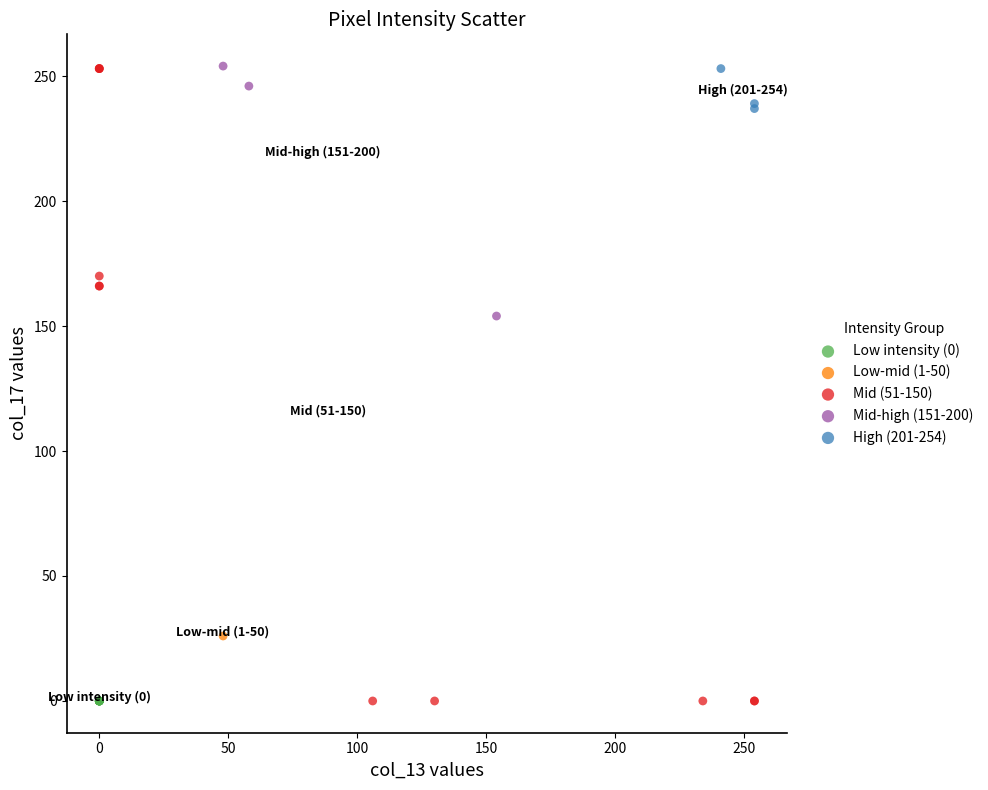

What are all the series names shown in the legend?

Low intensity (0), Low-mid (1-50), Mid (51-150), Mid-high (151-200), High (201-254)